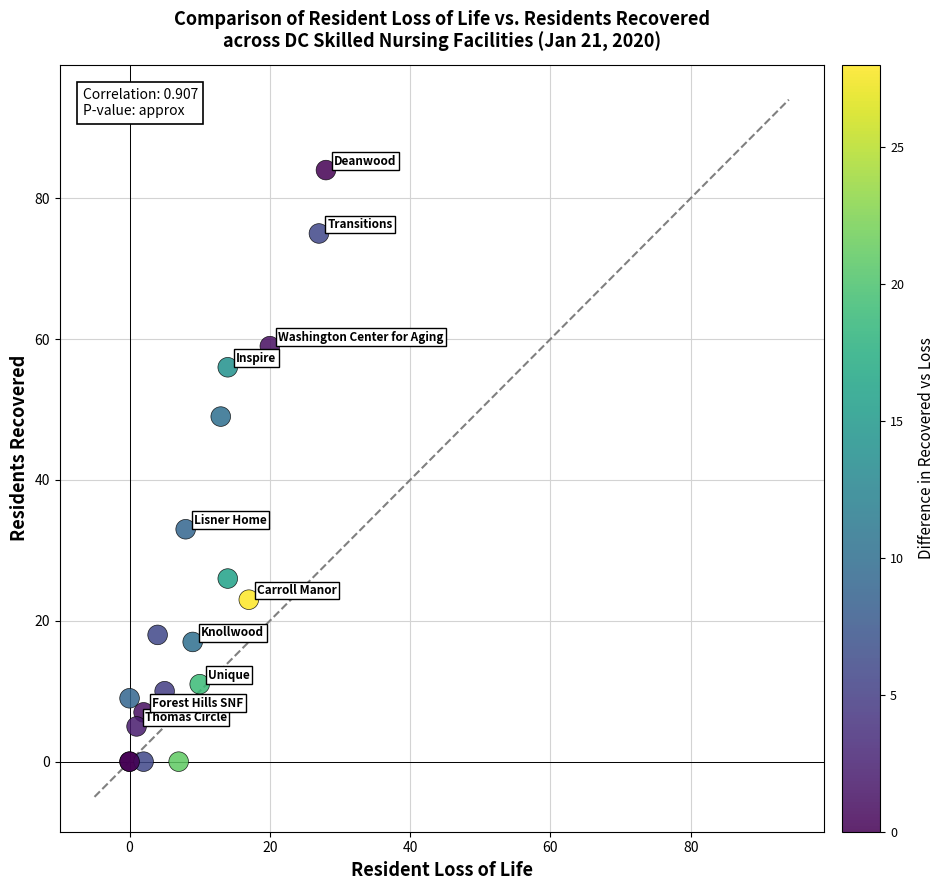

What Y value in the scatter plot is closest to 42?

49